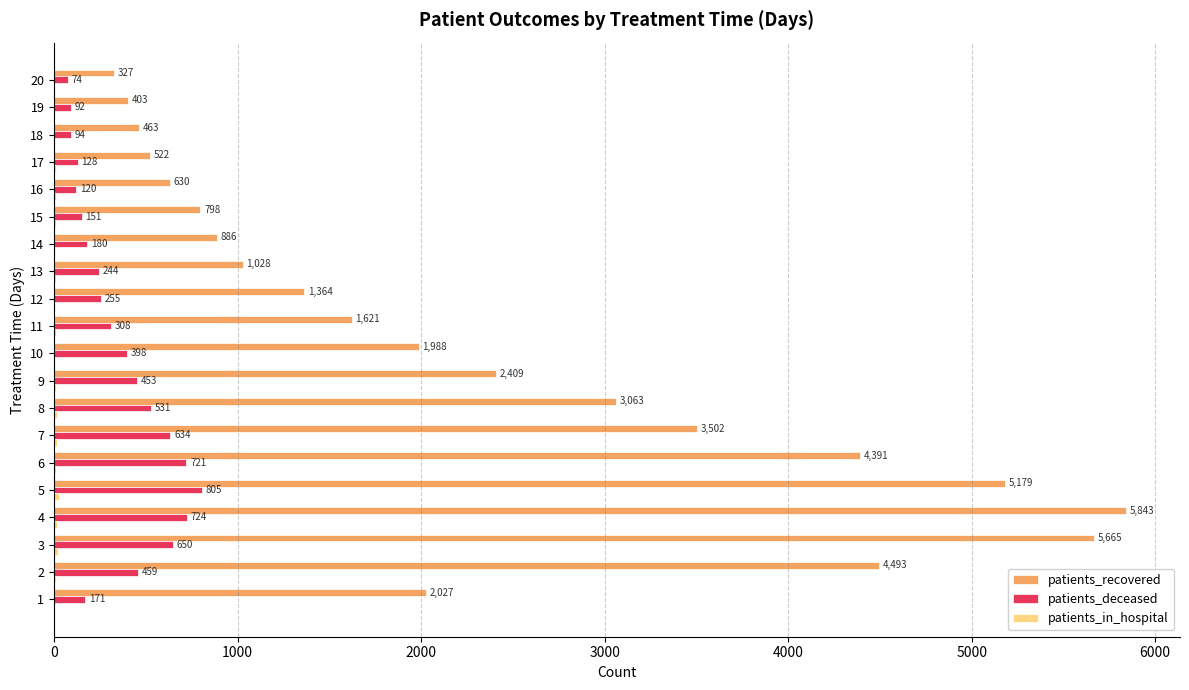

True or false: patients_recovered has a value of 1206 at 10.

False